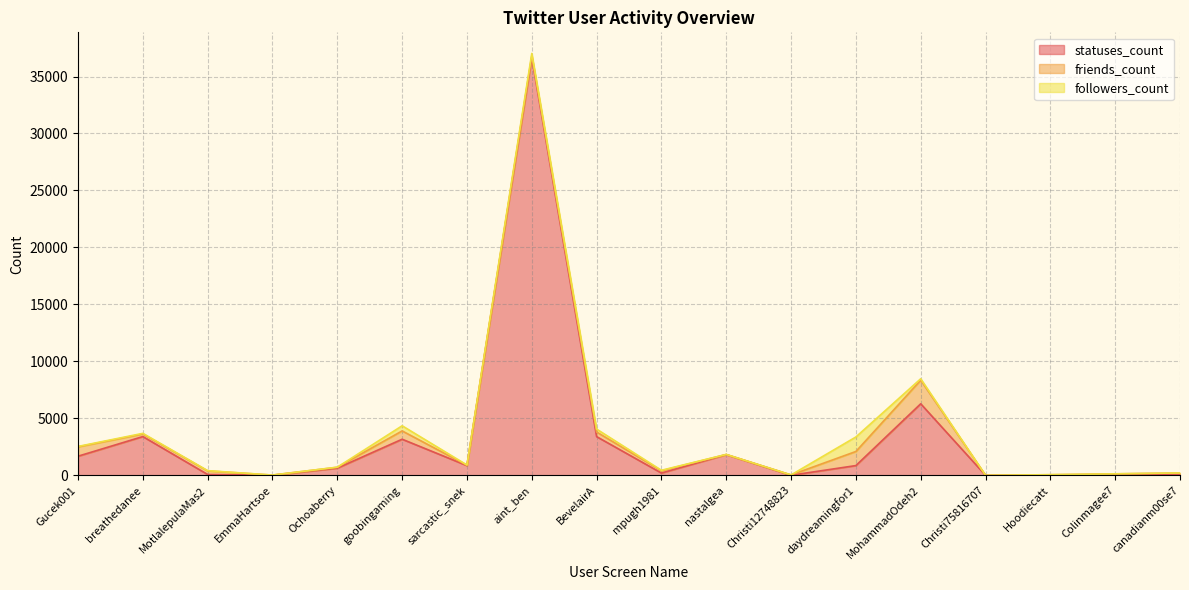

Which category has the lowest value across all series?

Christi75816707